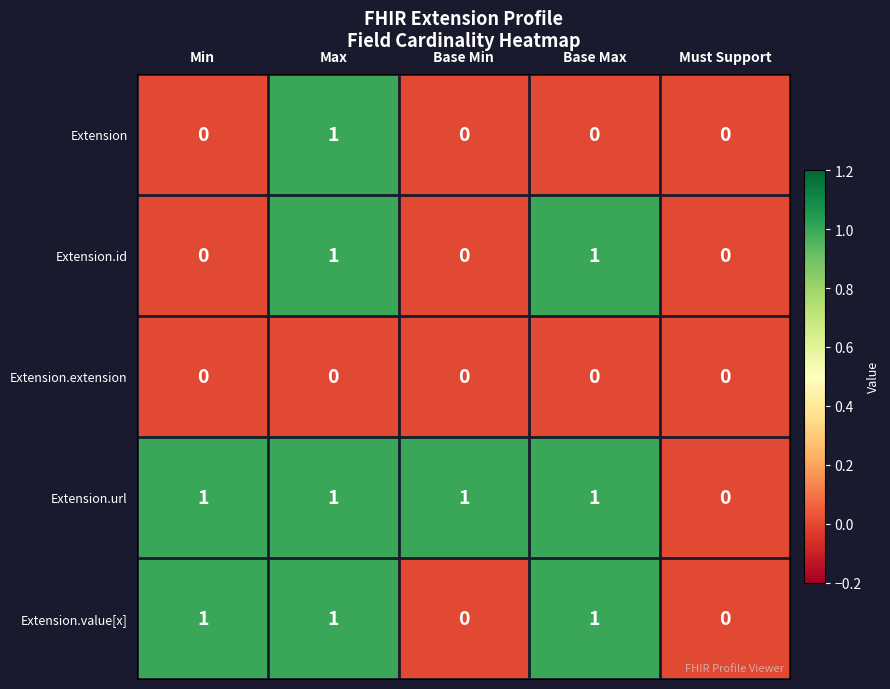

Which series has the largest total across all categories?

Extension.url